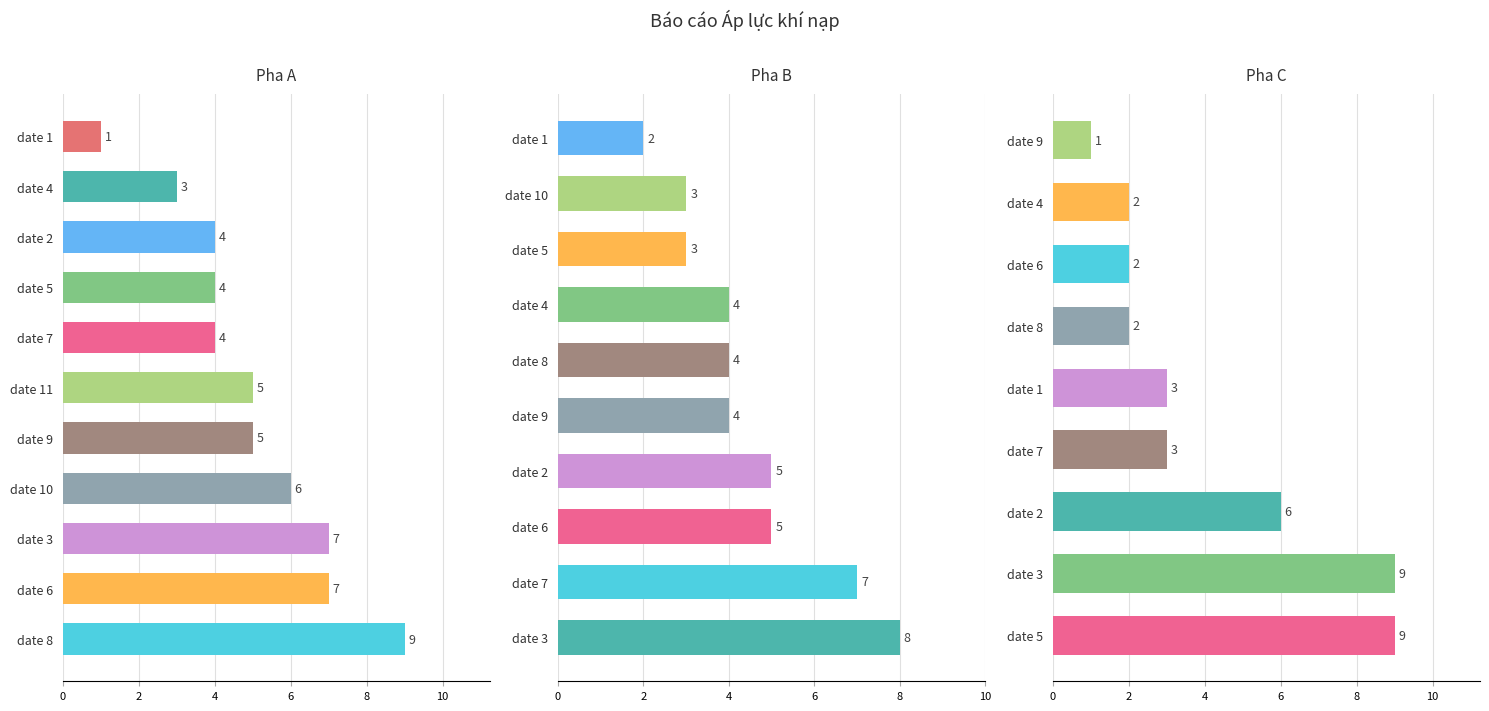

What is the value of the Pha B bar at the 9th from the left?

4